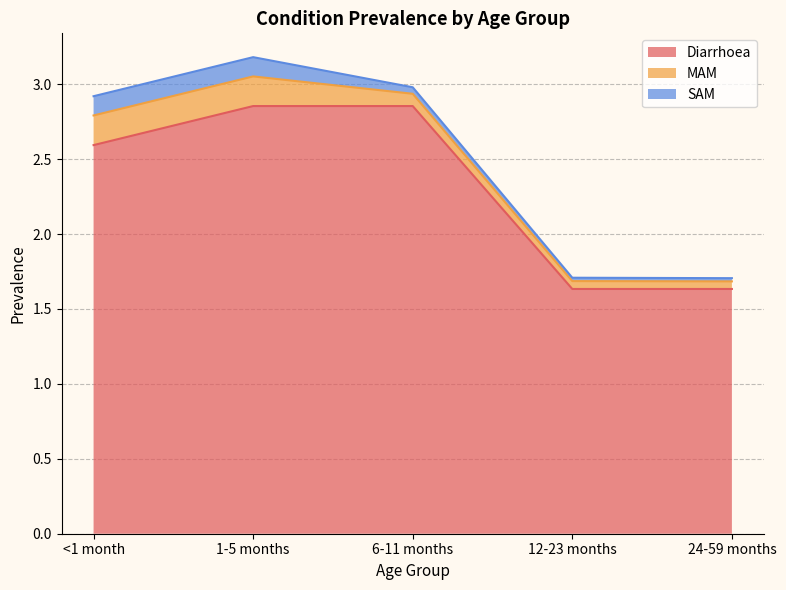

True or false: SAM and MAM cross at least once.

False